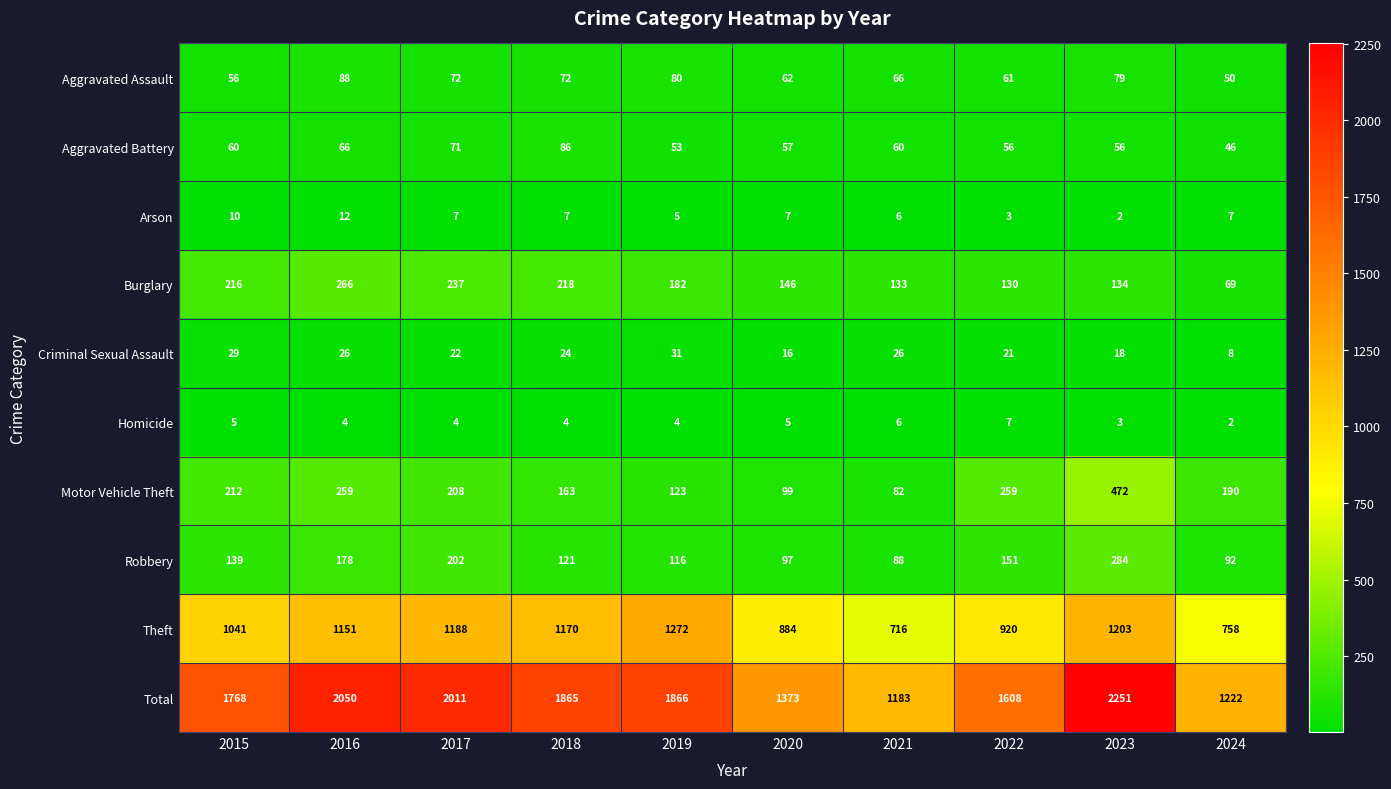

Which series has the largest total across all categories?

Total